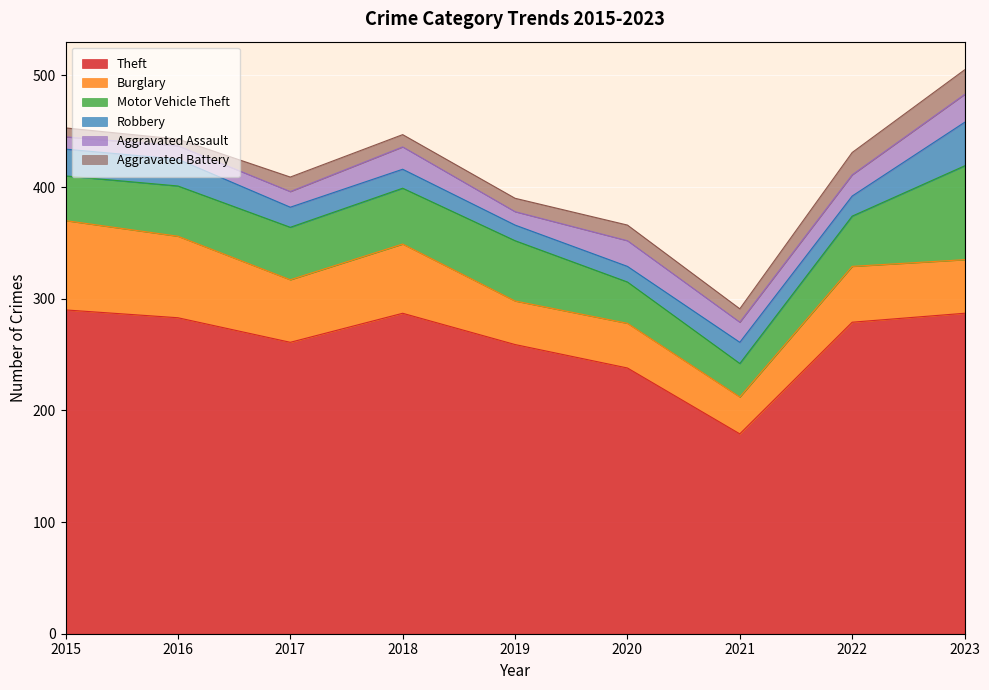

Is it true that Theft equals 261 at 2017?

True